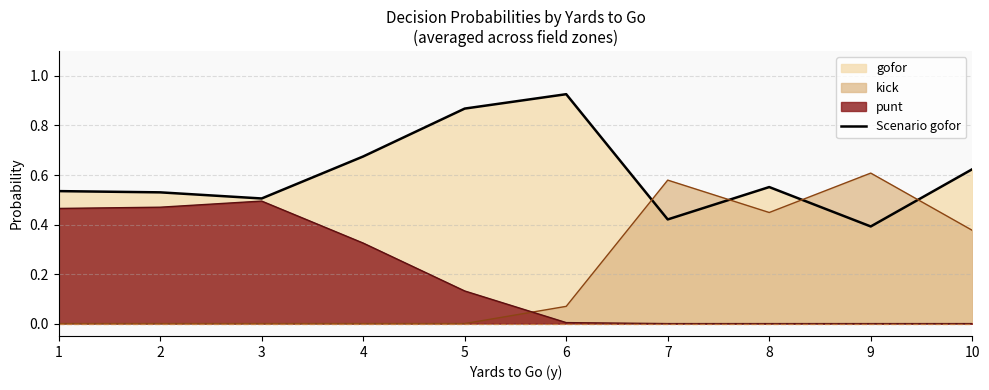

Reading left to right, list all the values displayed in this chart.

0.5	0.5	0.5	0.7	0.9	0.9	0.4	0.6	0.4	0.6